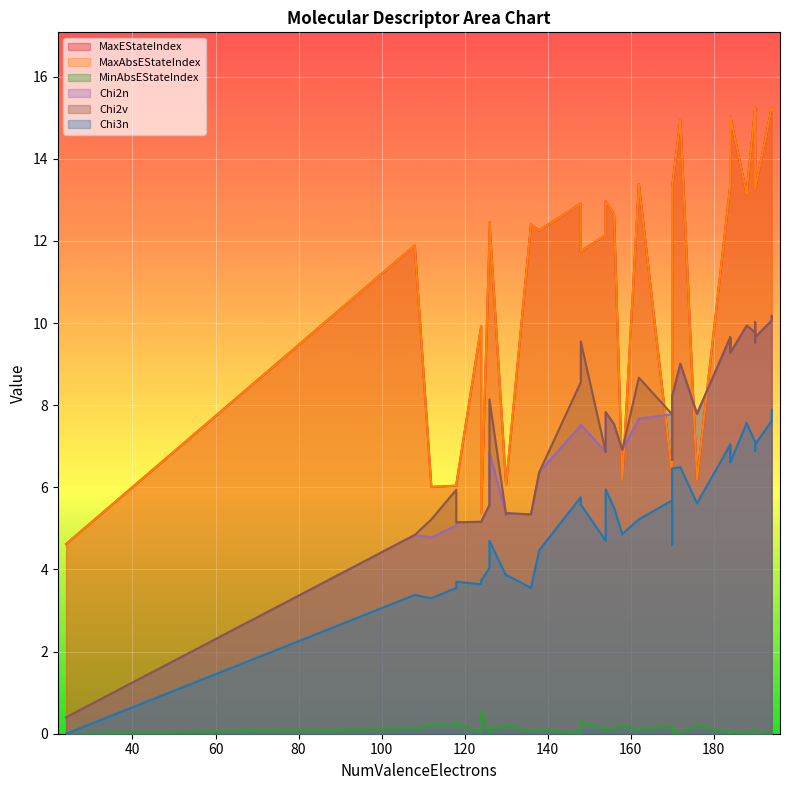

True or false: MinAbsEStateIndex and MaxEStateIndex cross at least once.

False